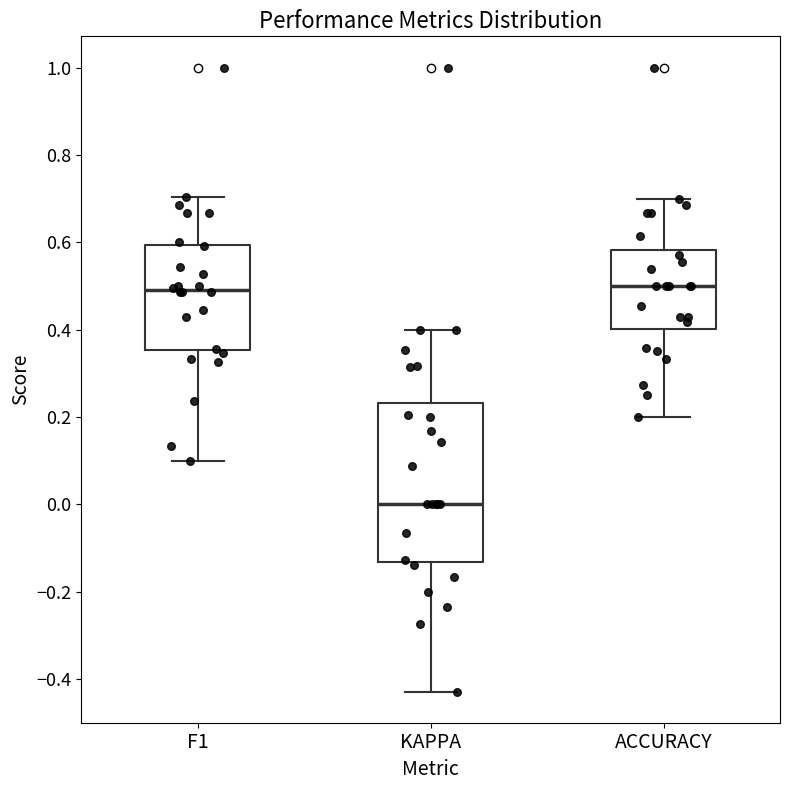

Reading left to right, transcribe this box plot: for each box, give where its median line is, the range the box spans, and where its two whiskers end, as read against the y-axis. The values are not printed on the chart, so give them approximately, as read against the axis.

F1: median 0.50, box 0.36 to 0.60, whiskers 0.10 to 0.70
KAPPA: median 0.00, box -0.14 to 0.24, whiskers -0.42 to 0.40
ACCURACY: median 0.50, box 0.40 to 0.58, whiskers 0.20 to 0.70